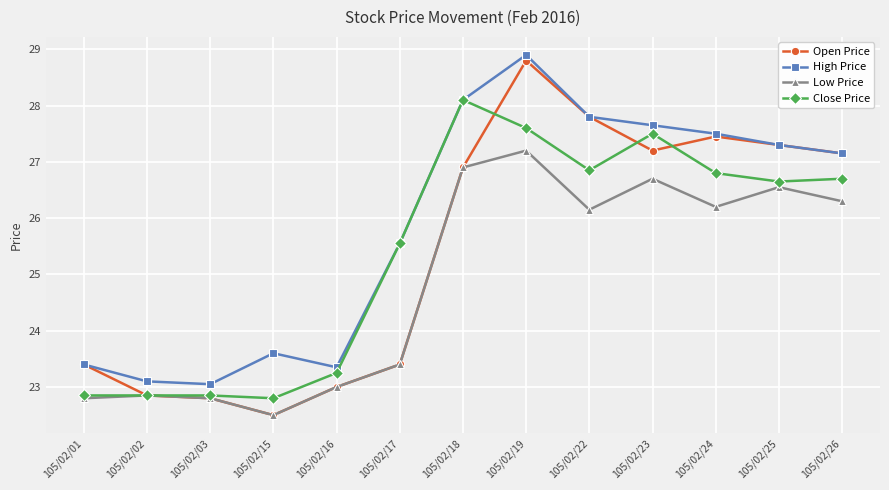

What is the value of the Close Price point at the 8th from the left?

27.6